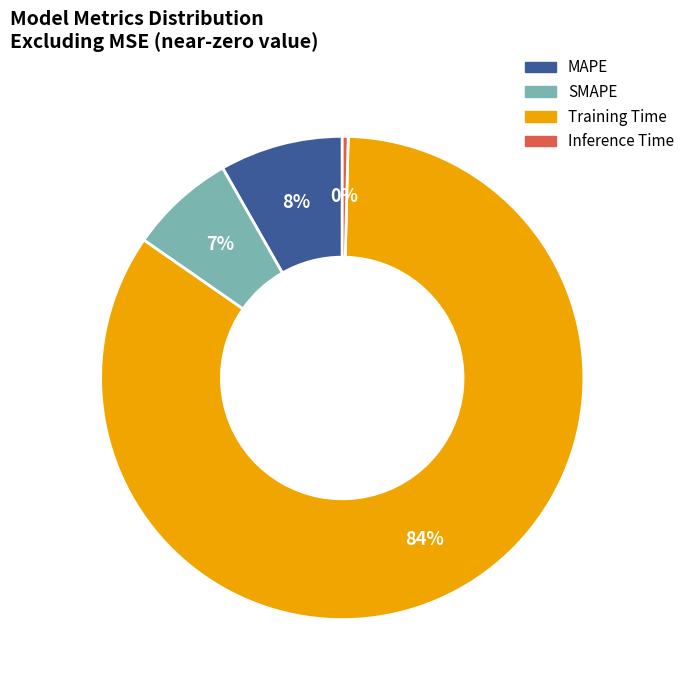

Which slice represents more than half of the pie?

Training Time